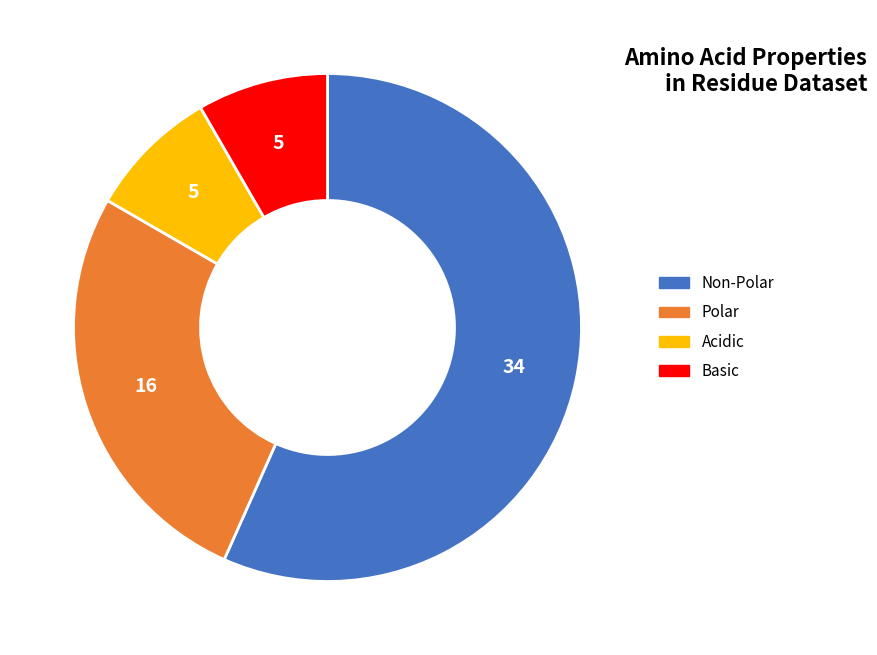

How many slices are in this pie chart?

4